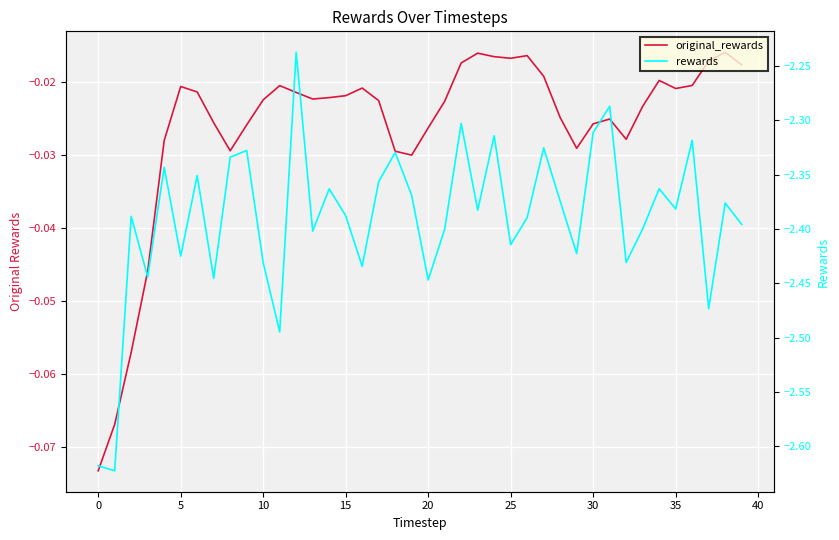

True or false: original_rewards and rewards cross at least once.

False